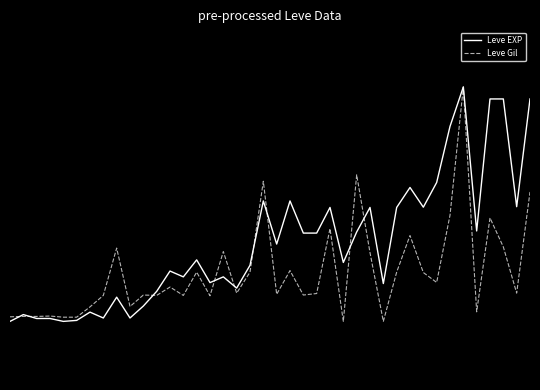

Does the chart display data point markers on the line(s)?

No